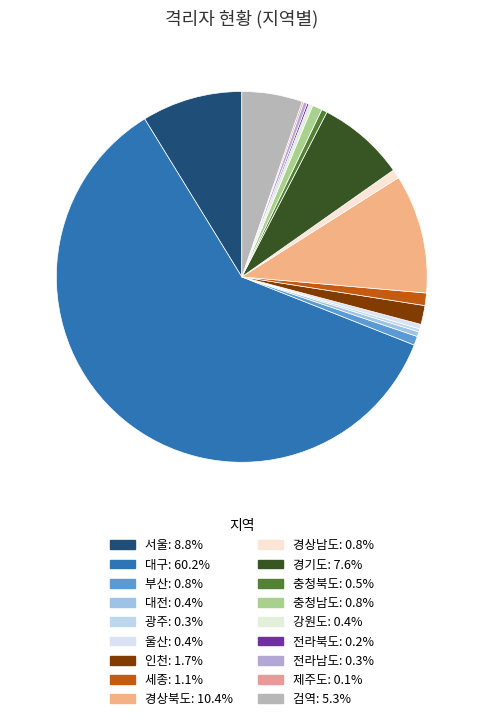

To the nearest percent, what is the difference between the 세종 and 서울 slice percentages?

8%